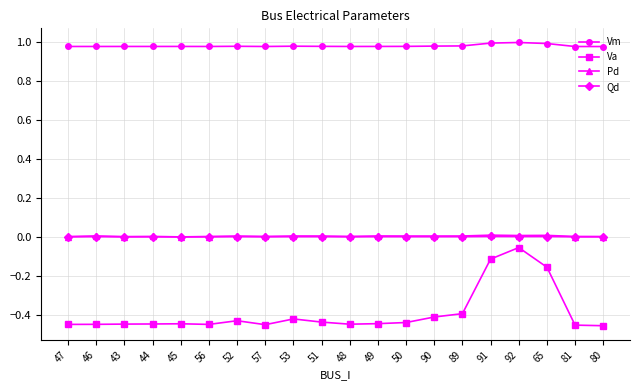

How many lines are shown in the chart?

4